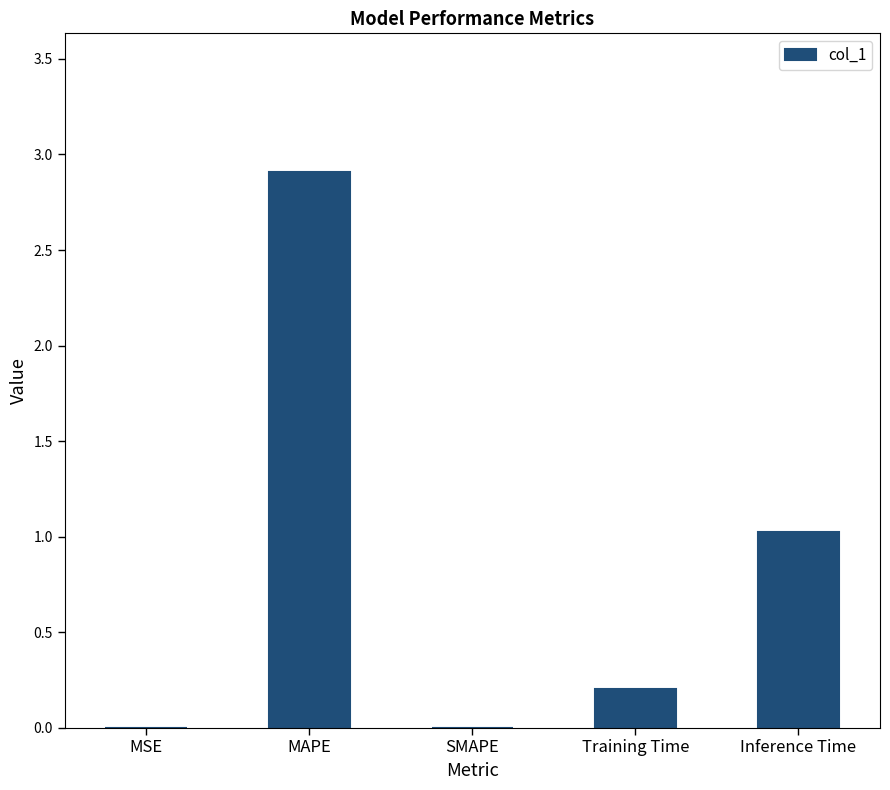

Which category has the highest value across all series?

MAPE